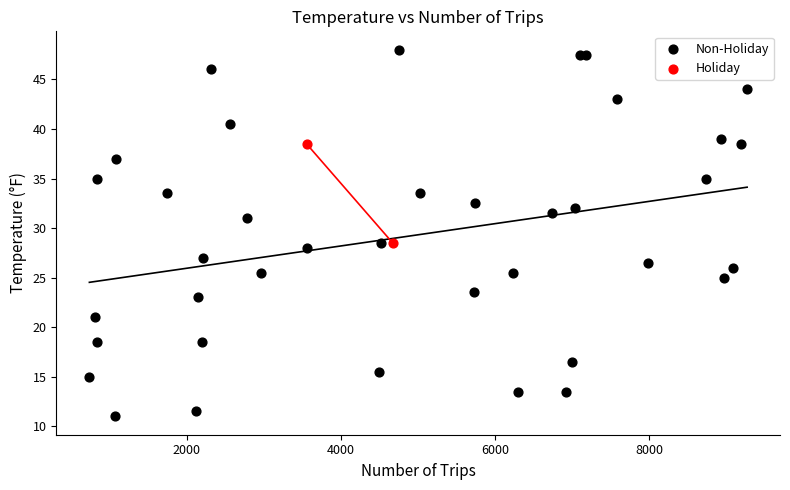

Which series reaches the maximum Y coordinate?

Non-Holiday